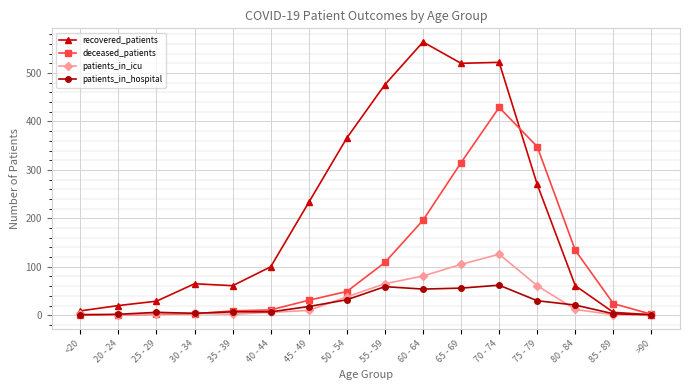

In recovered_patients, how many points are higher than both neighbors (excluding endpoints)?

3